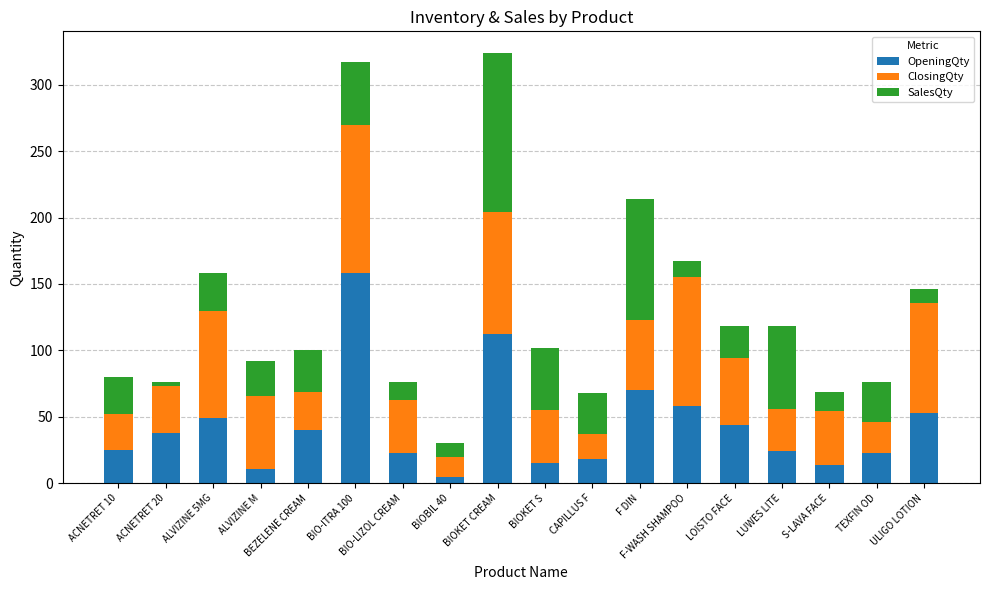

At which label does OpeningQty reach its peak?

BIO-ITRA 100